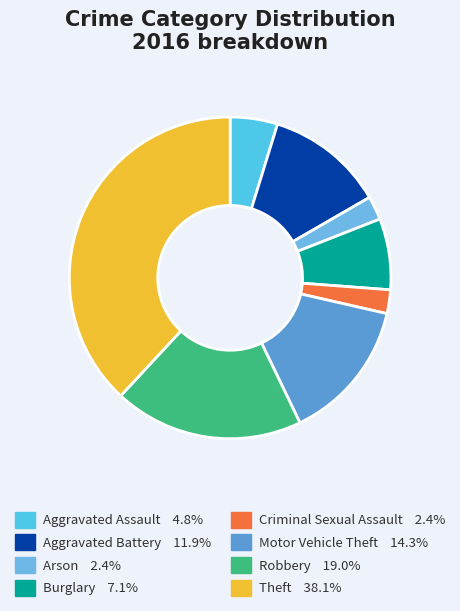

Does Burglary represent more than half of the total?

No